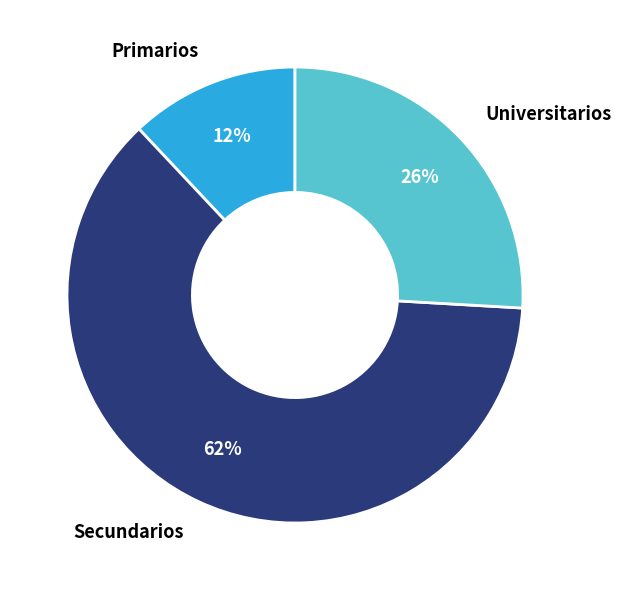

To the nearest percent, what is the difference between the Secundarios and Primarios slice percentages?

50%